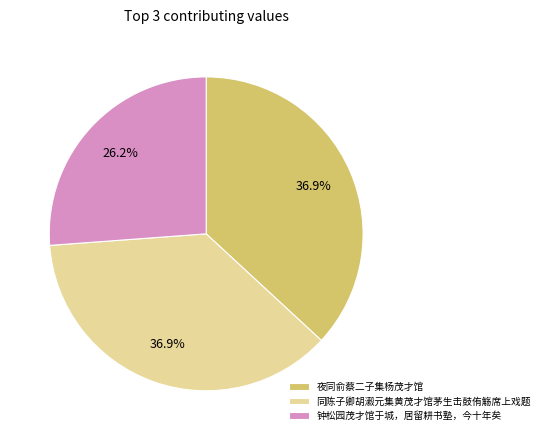

True or false: 钟松园茂才馆于城，居留耕书塾，今十年矣 accounts for 26% of the total.

True